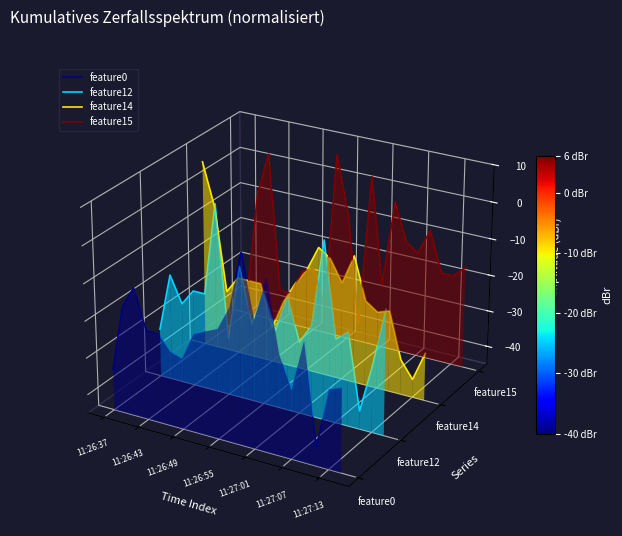

Does the chart display data point markers on the line(s)?

No